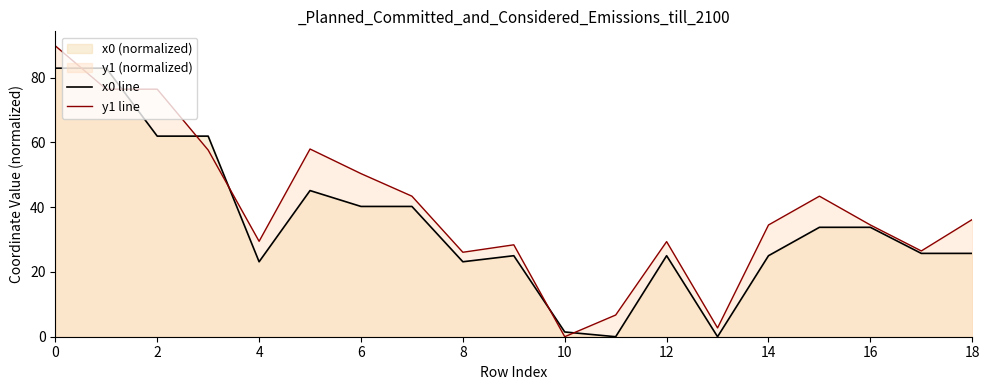

The value of x0 line at 0 is 82.9. True or false?

True